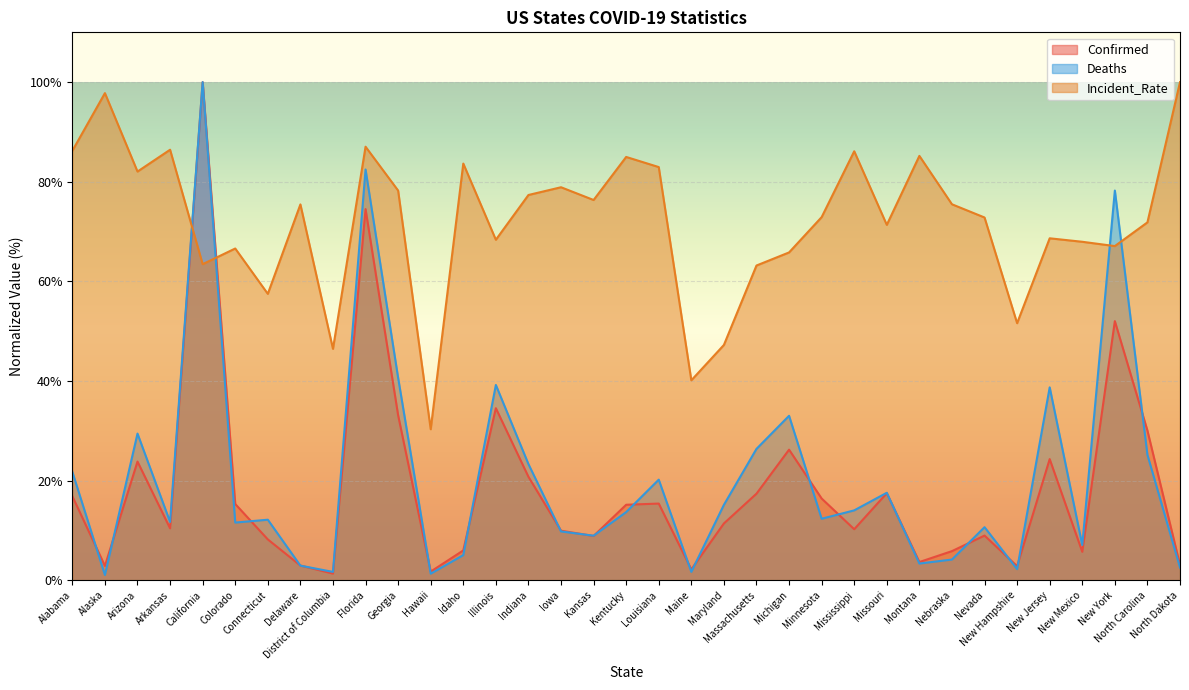

Between New Jersey and Connecticut, which is larger?

New Jersey